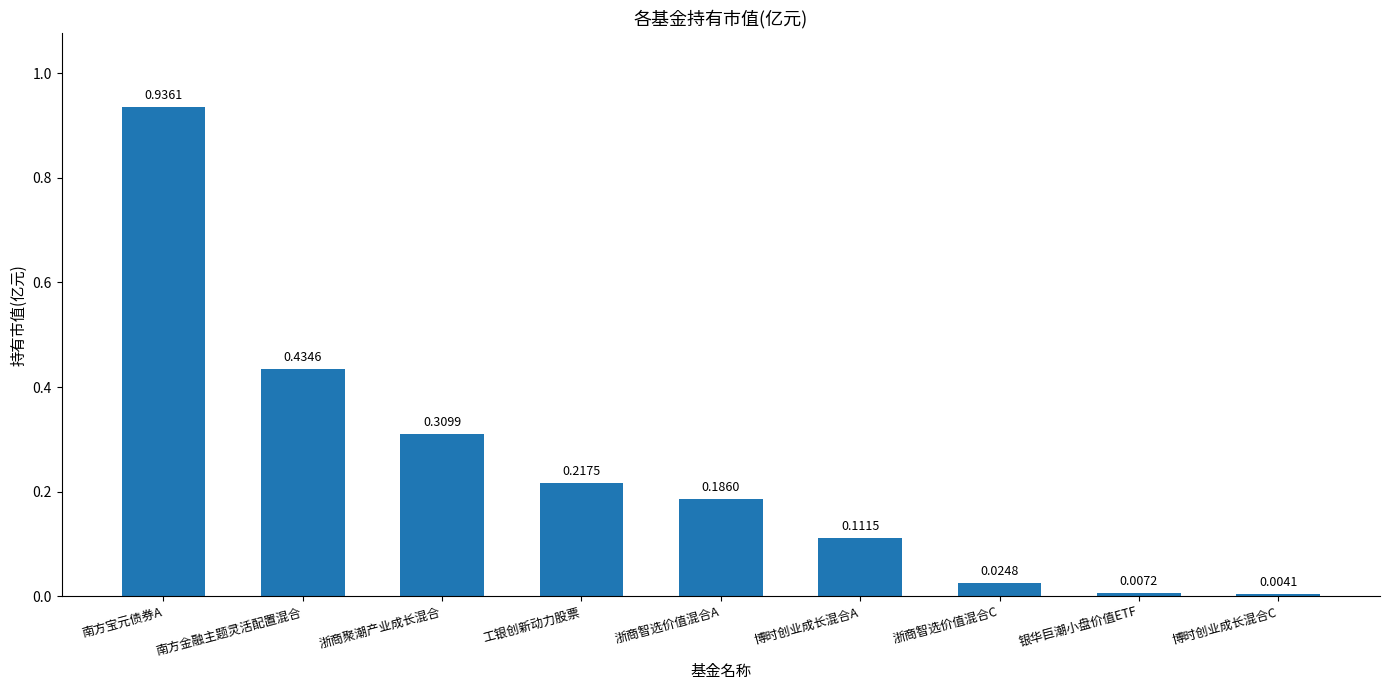

What is the label of the 7th bar from the left?

浙商智选价值混合C